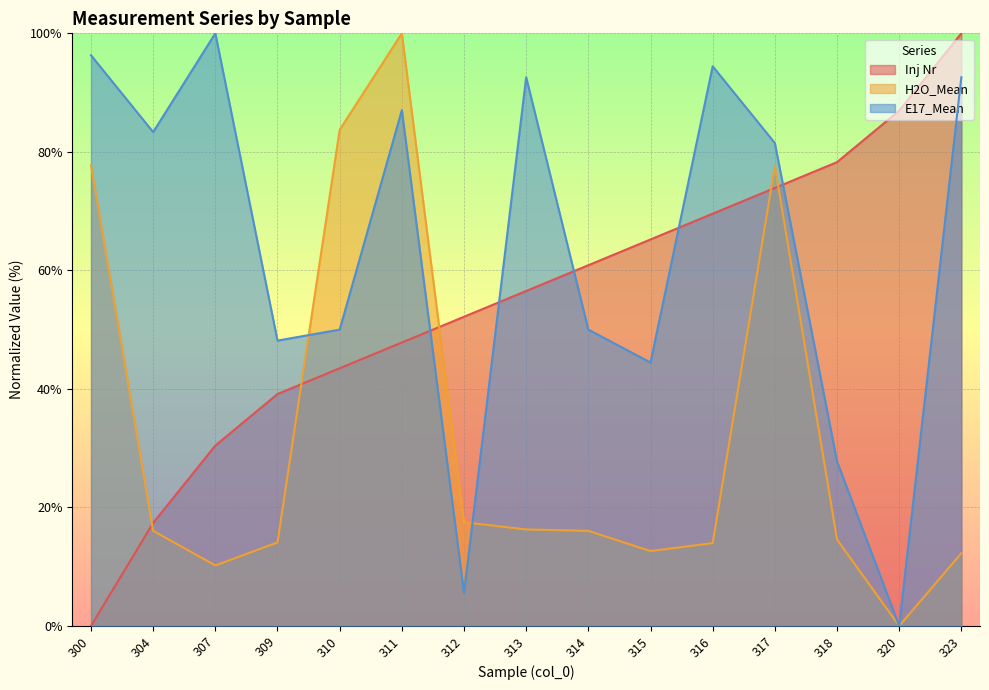

Is it true that E17_Mean equals 92.6 at 313?

True